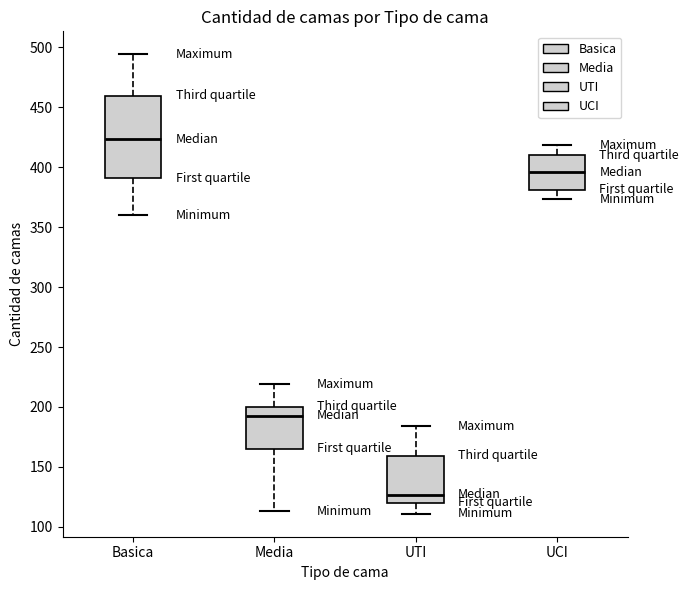

Which box is the tallest, from its lower edge to its upper edge?

Basica